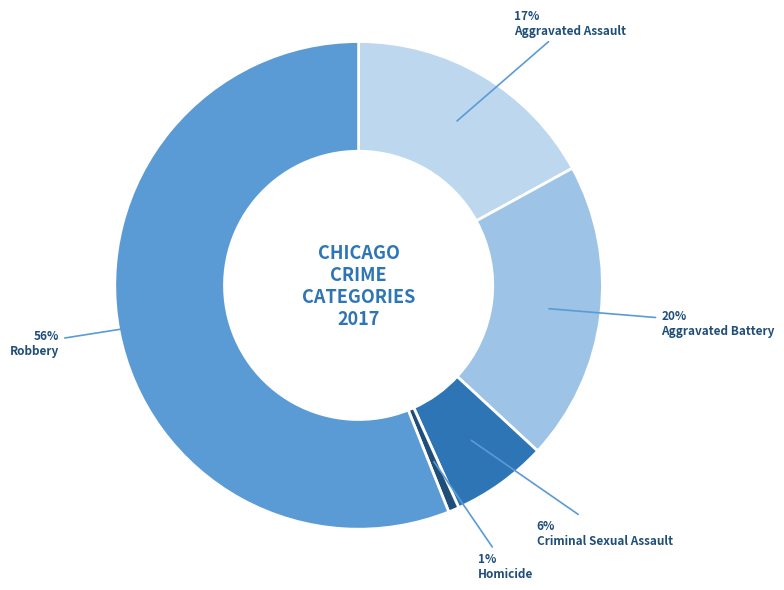

What is the largest slice in the pie chart?

Robbery